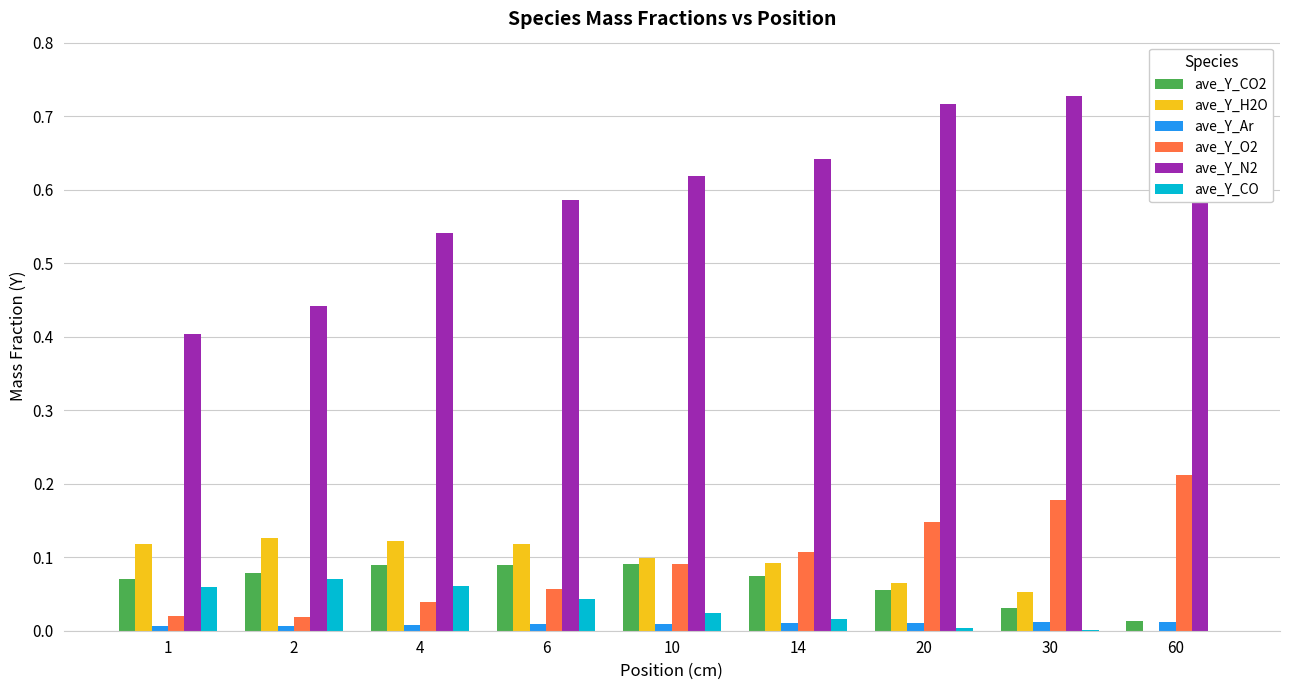

The ave_Y_N2 series shows 0.9 at 10. True or false?

False